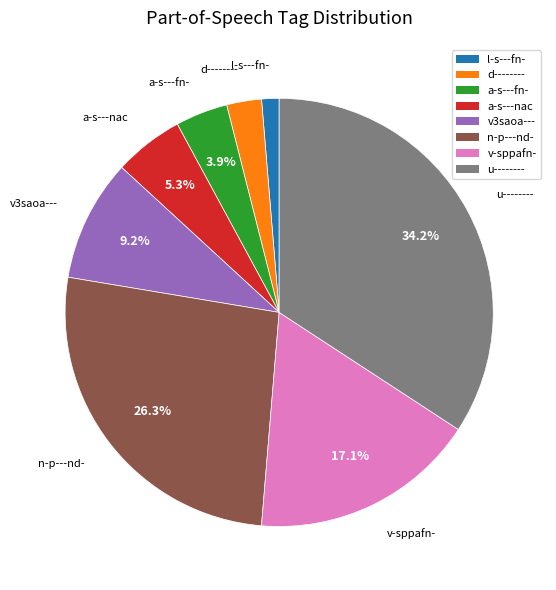

Rank the categories by value from highest to lowest.

u--------, n-p---nd-, v-sppafn-, v3saoa---, a-s---nac, a-s---fn-, d--------, l-s---fn-